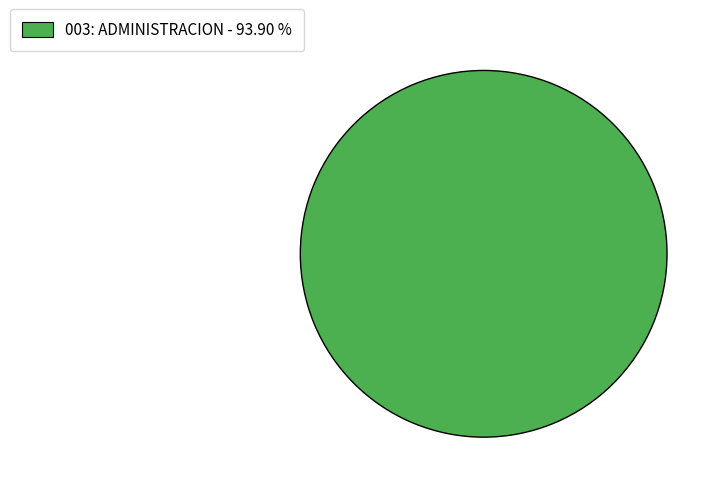

Rank the categories by value from highest to lowest.

003: ADMINISTRACION - 93.90 %